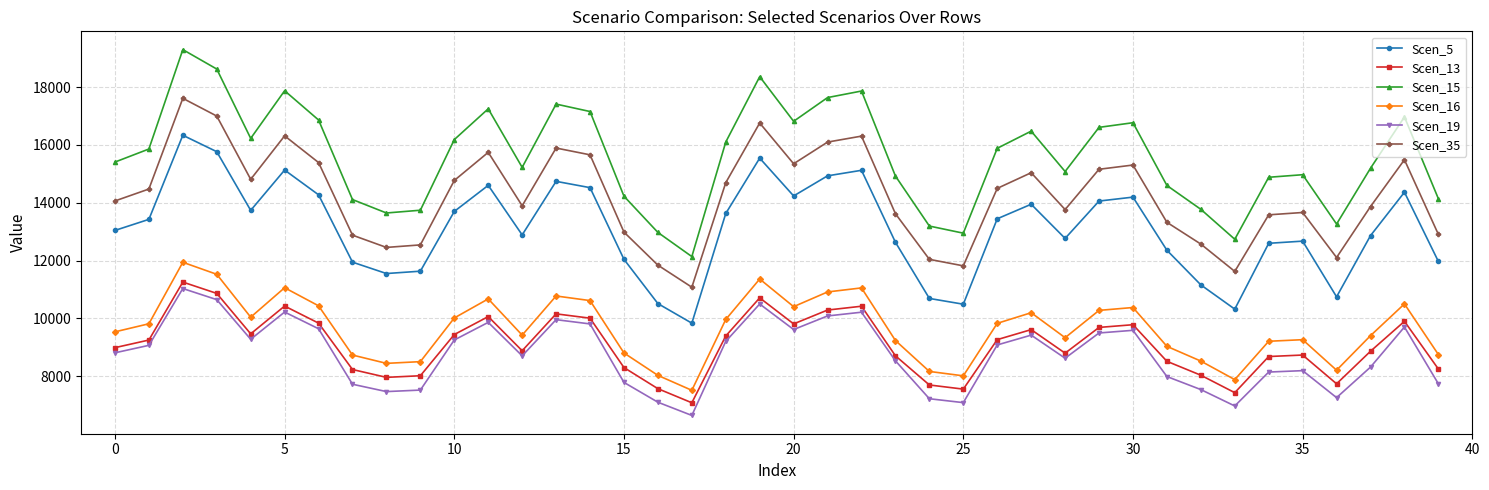

What are all the series names shown in the legend?

Scen_5, Scen_13, Scen_15, Scen_16, Scen_19, Scen_35